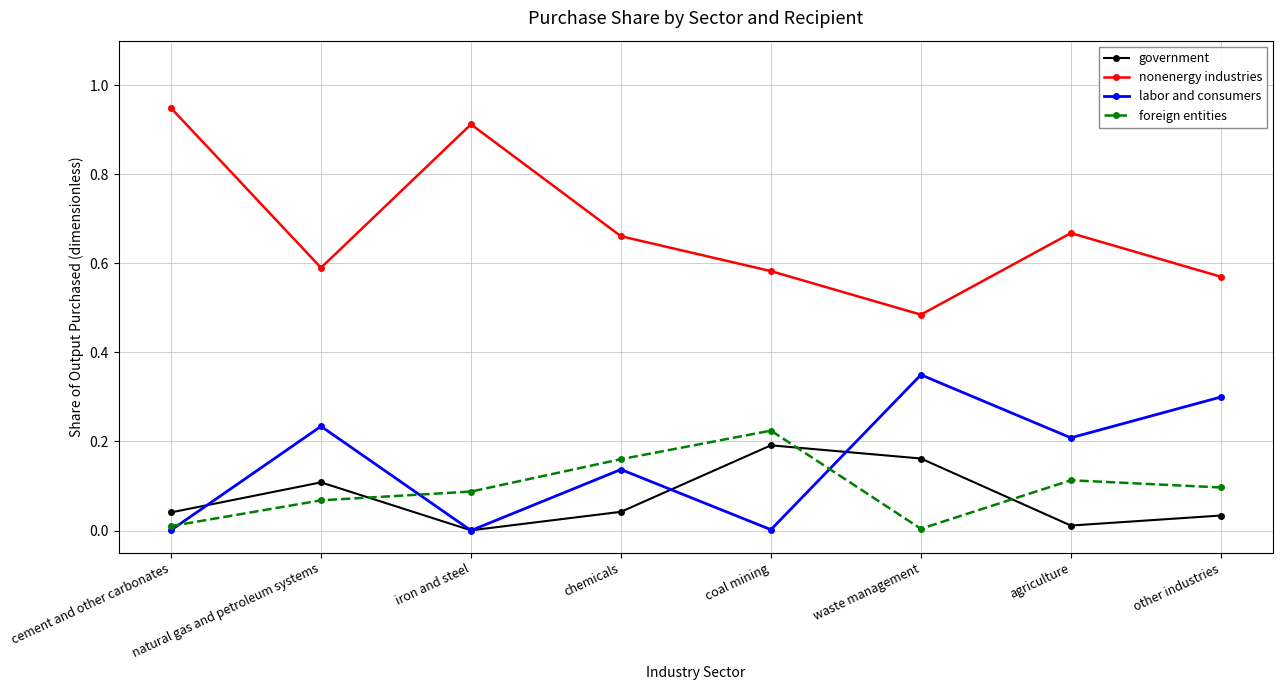

Rank the series at agriculture from highest to lowest value.

nonenergy industries, labor and consumers, foreign entities, government